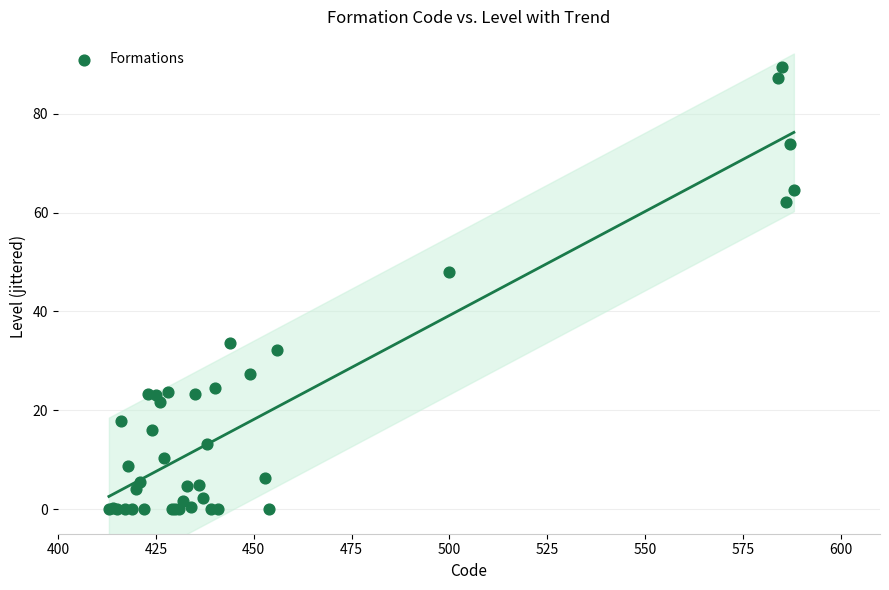

What Y value in the scatter plot is closest to 44?

48.0